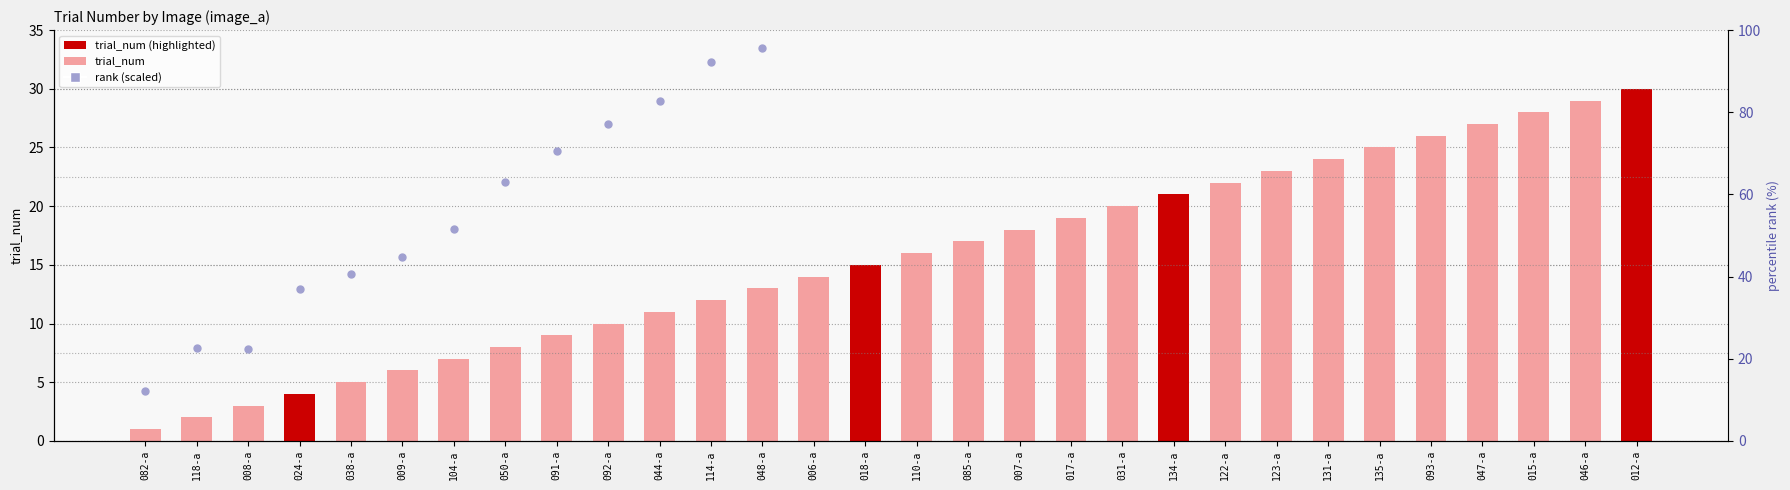

Which series has the widest spread of Y values?

rank (scaled)